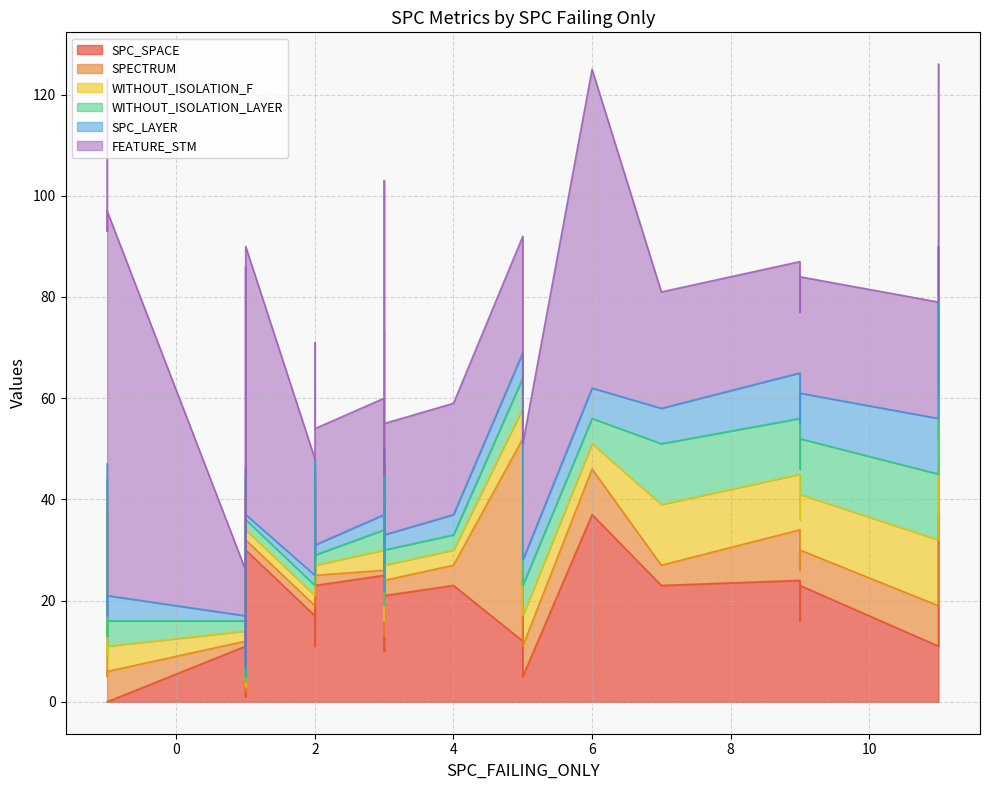

What is the approximate value of FEATURE_STM at 11?

22